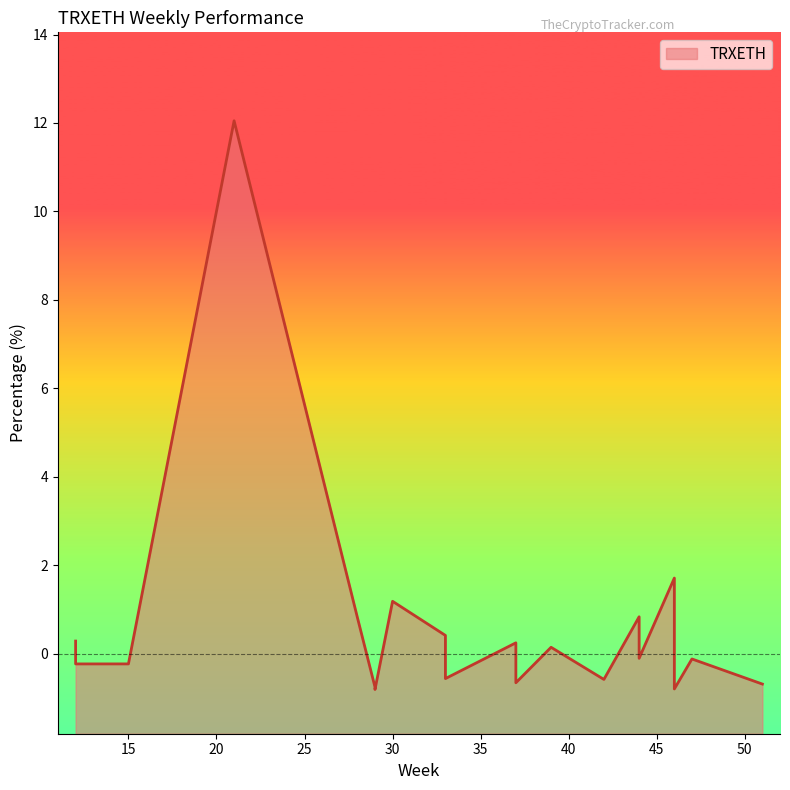

Which label corresponds to the smallest value in the chart?

29